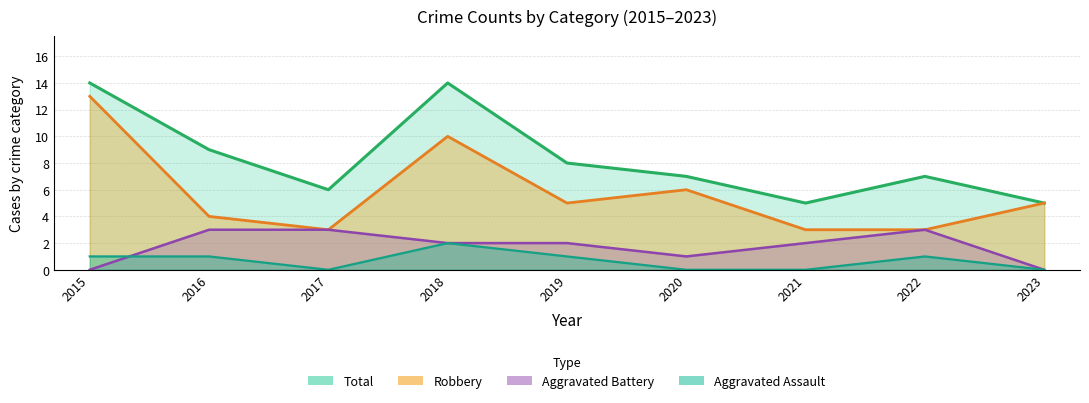

What is the difference between the highest and lowest values at 2022?

6